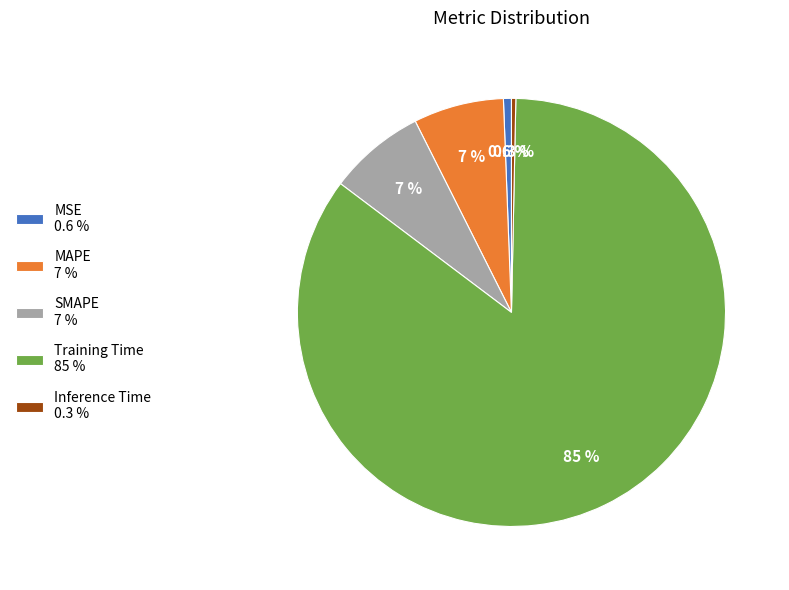

True or false: MAPE accounts for 7% of the total.

True